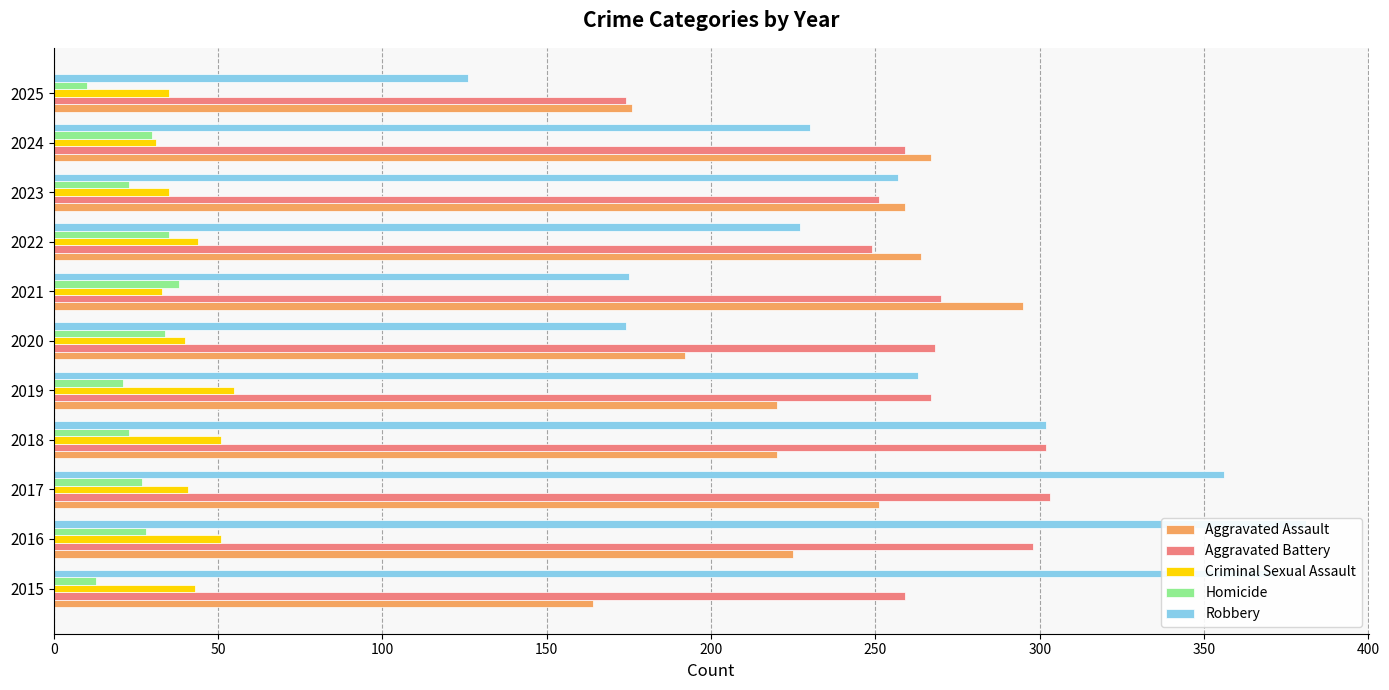

Are the bars grouped side by side (vs. stacked)?

Yes